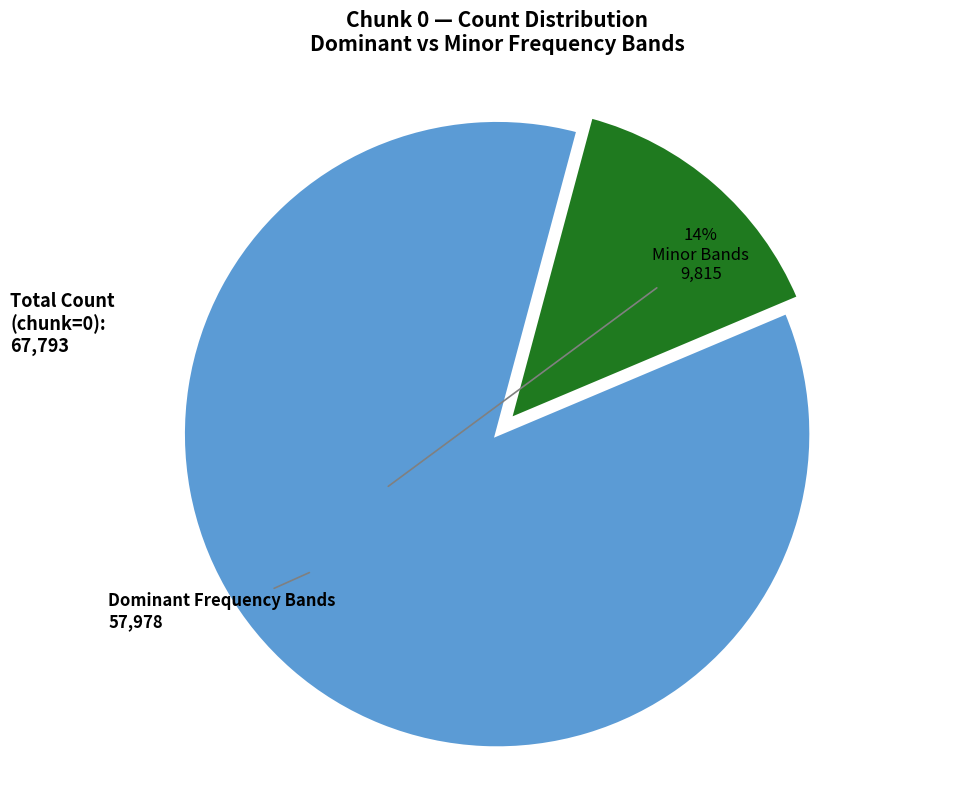

Does any single category account for the majority?

Yes